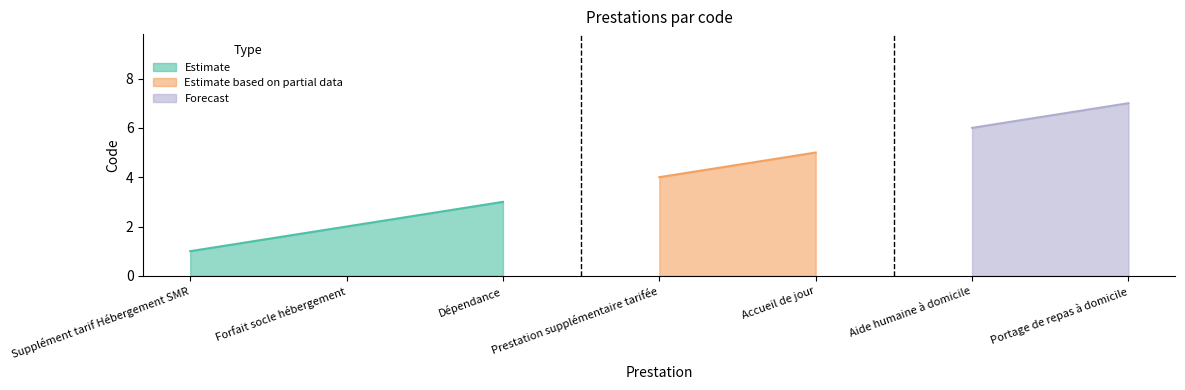

What is the label of the 6th point from the left?

Aide humaine à domicile